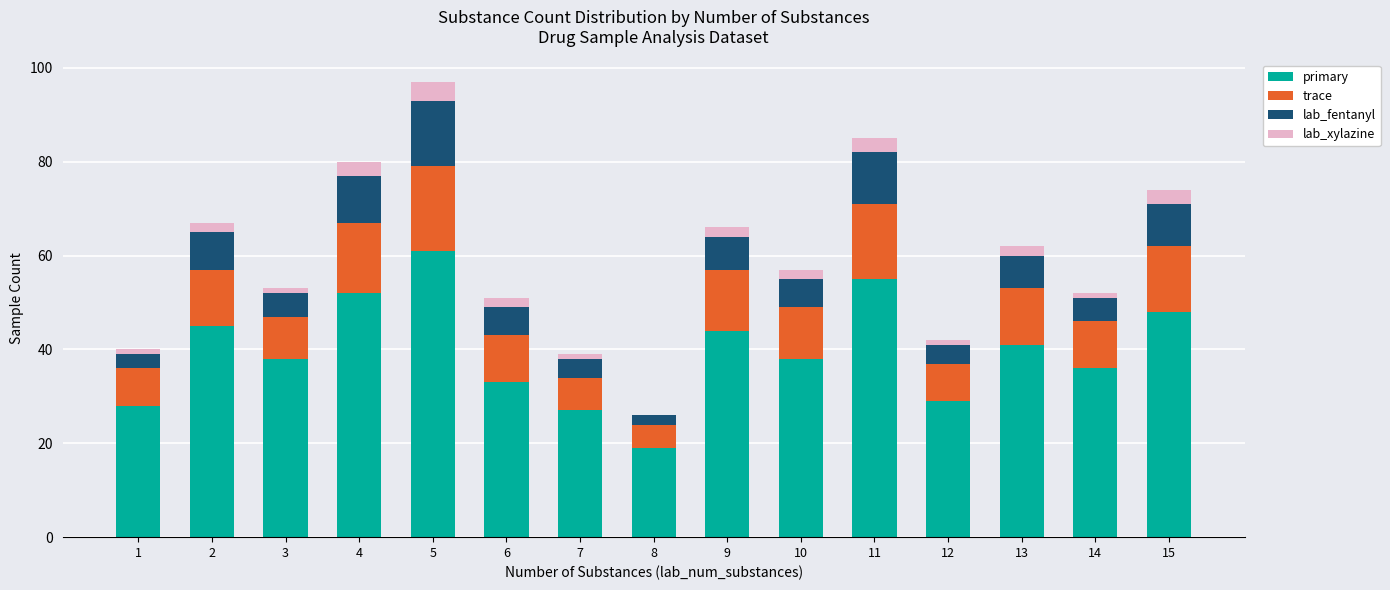

Which category has the highest value in the primary series?

5